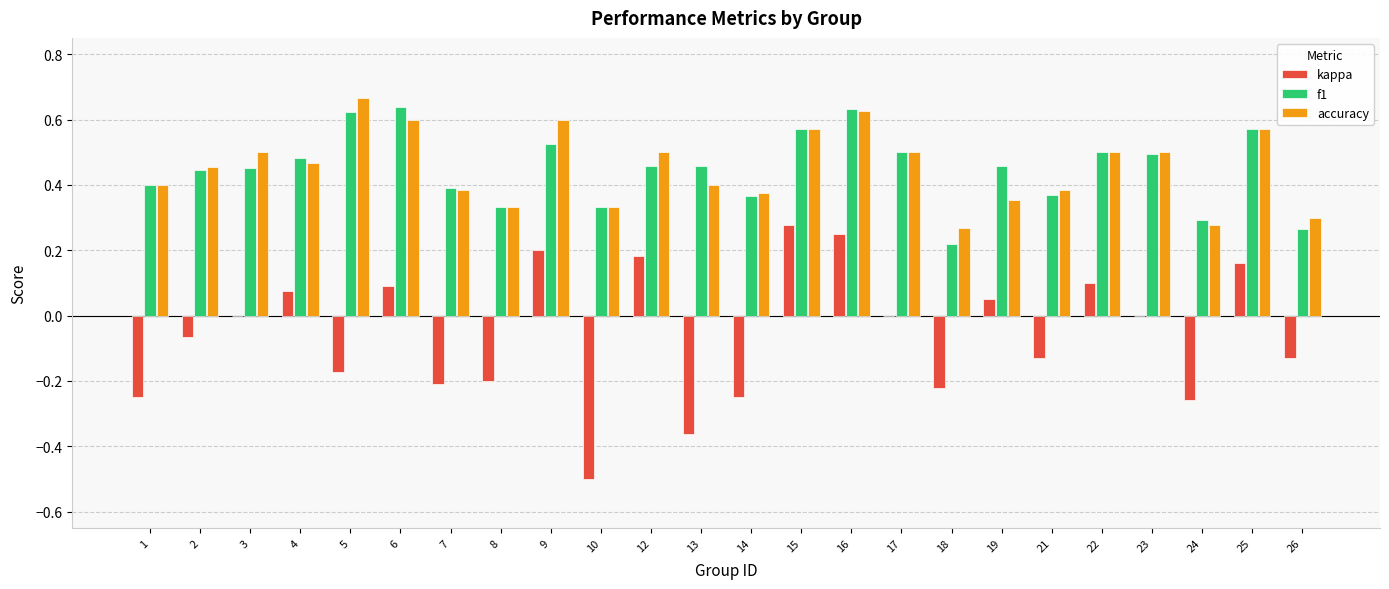

The value of f1 at 8 is 0.3. True or false?

True